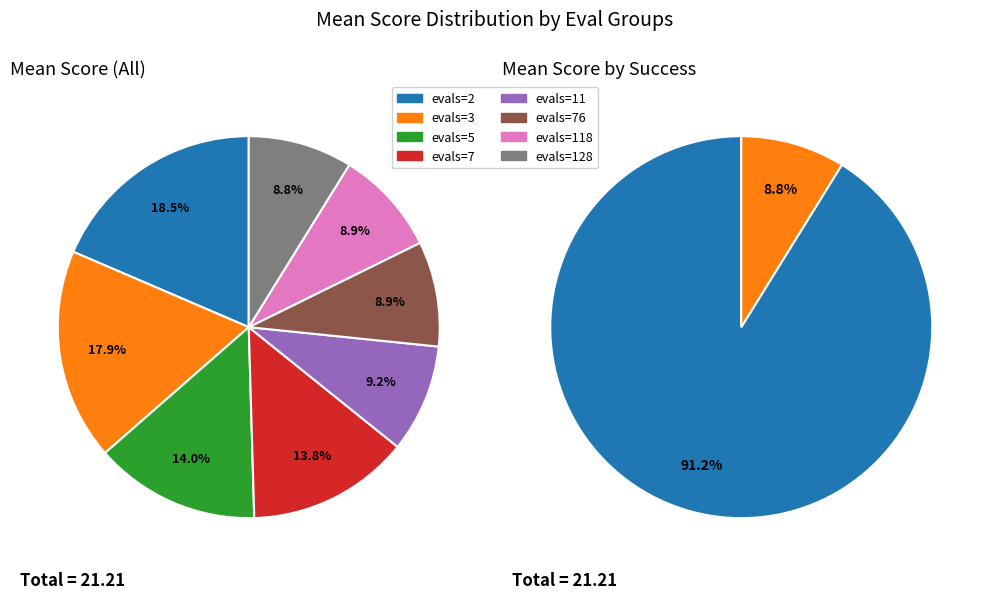

What percentage do evals=128 and evals=11 together represent?

18.0%